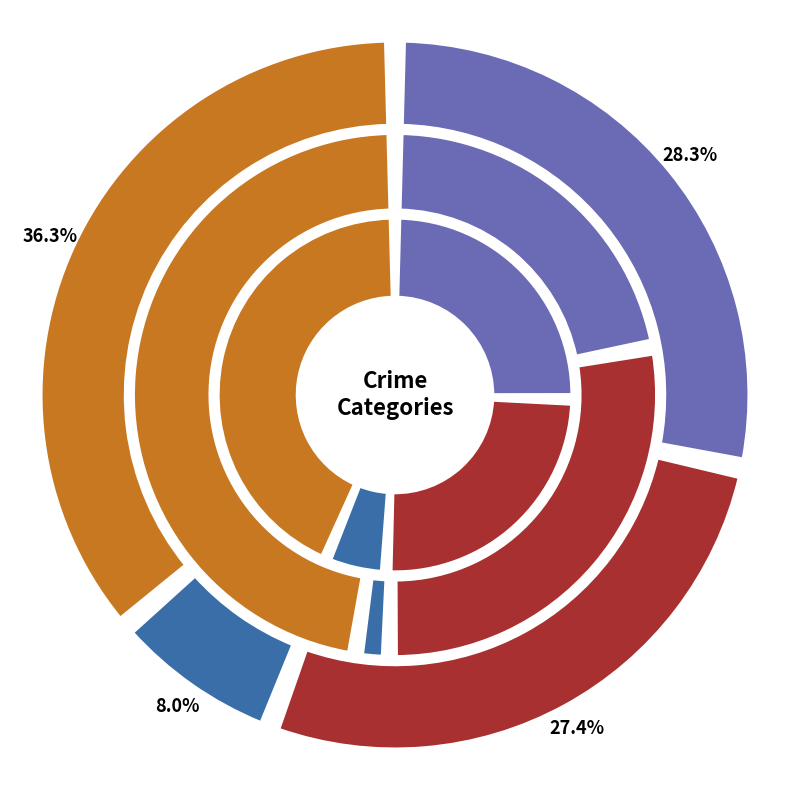

Is there any slice that represents more than half of the pie?

No